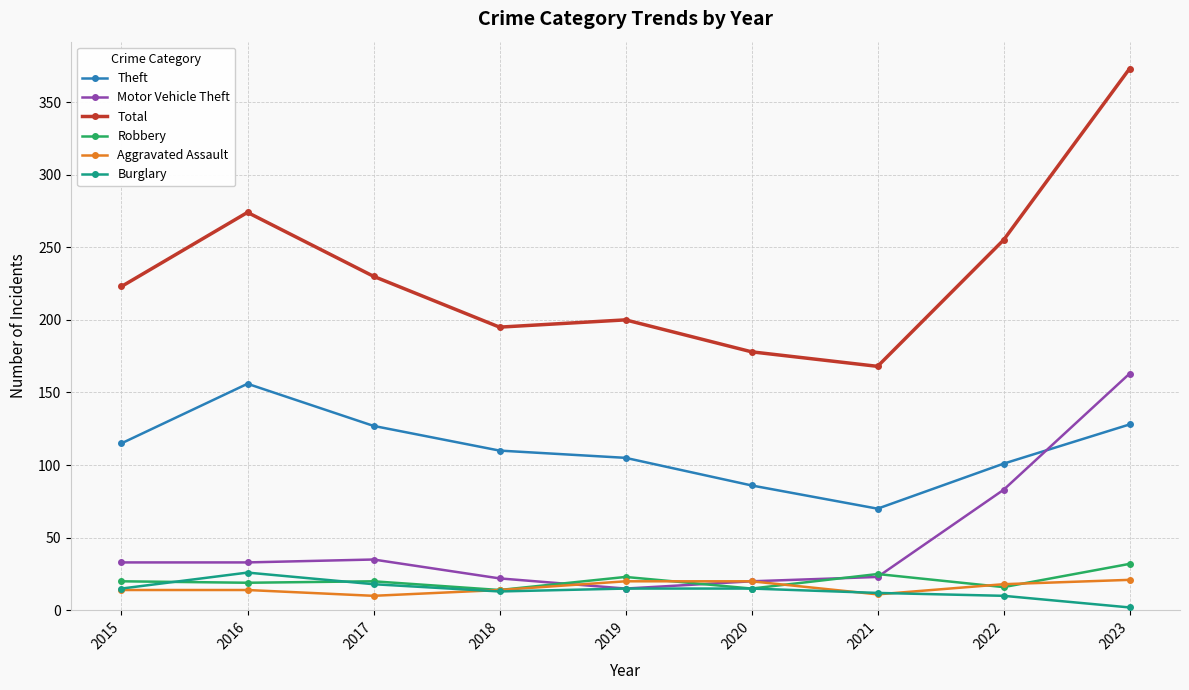

At which category is the sum across all series the highest?

2023